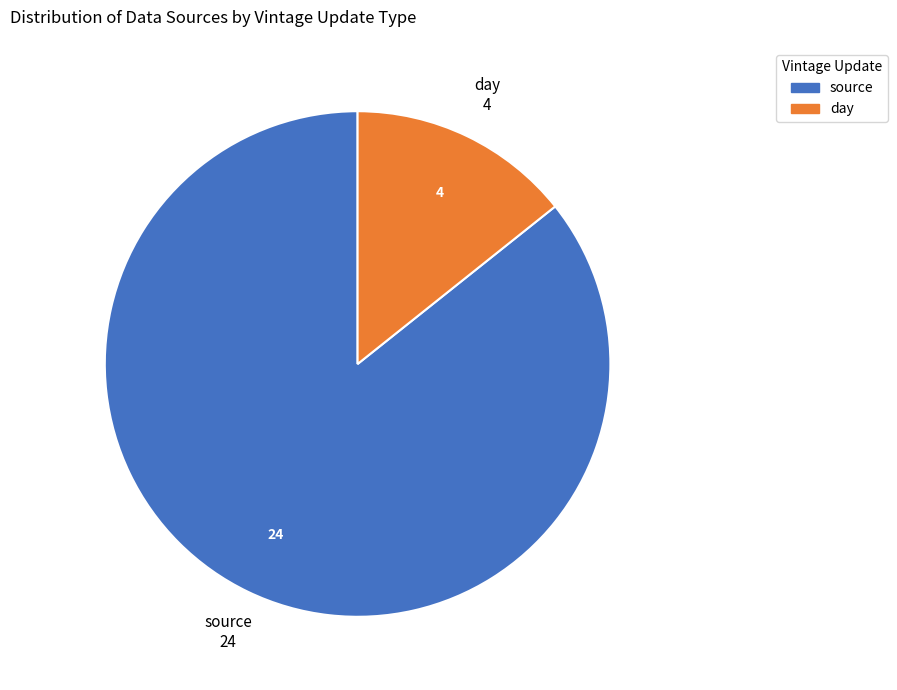

Does any single category account for the majority?

Yes